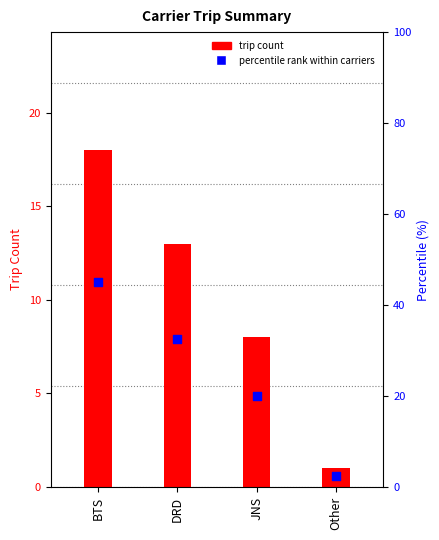

What are all the series names shown in the legend?

trip count, percentile rank within carriers